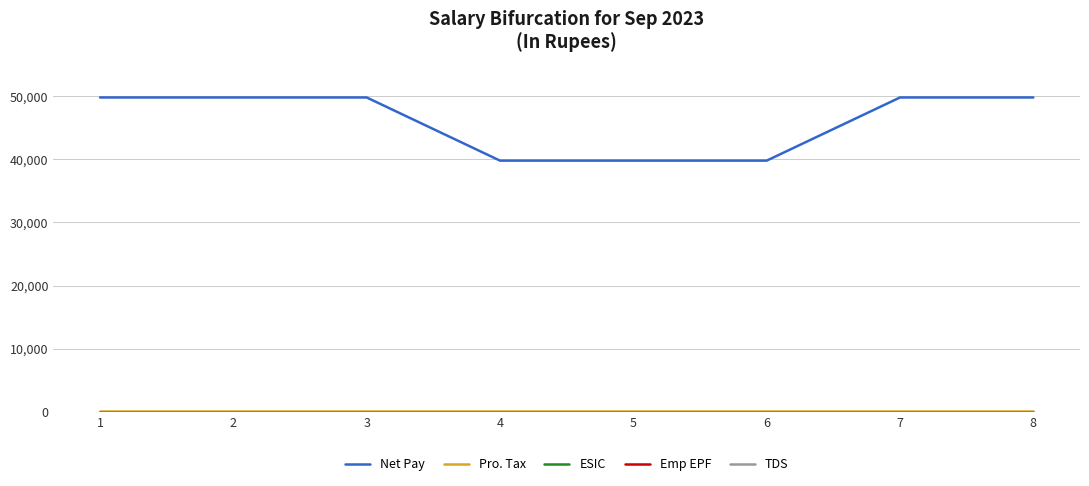

What is the maximum value shown in the chart?

49792